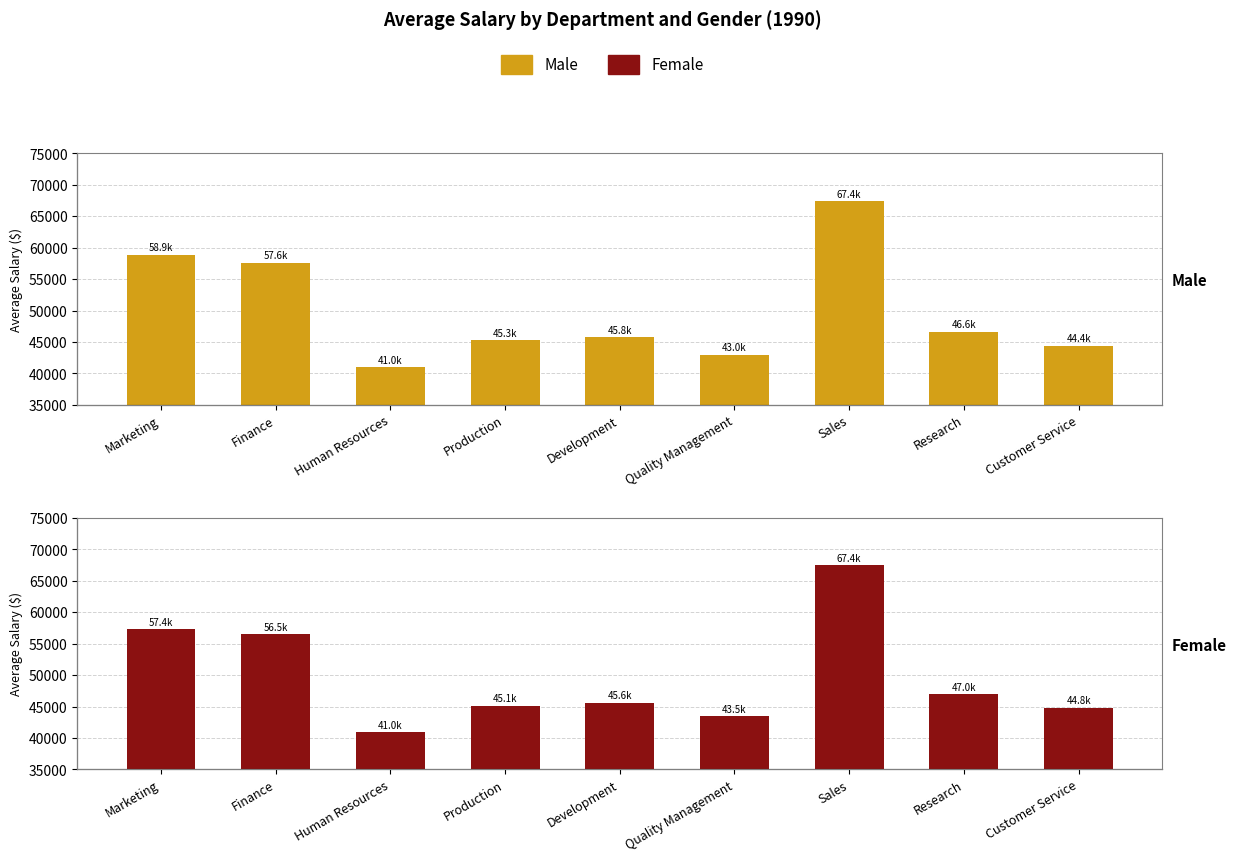

Reading right to left, transcribe all the data shown in this chart.

Male: Customer Service=44414.1	Research=46638.3	Sales=67413.8	Quality Management=42991.8	Development=45764.3	Production=45269.1	Human Resources=40998.2	Finance=57643.6	Marketing=58895.8
Female: Customer Service=44814.3	Research=47005.9	Sales=67448.7	Quality Management=43468.0	Development=45610.8	Production=45138.2	Human Resources=40973.0	Finance=56502.2	Marketing=57358.3